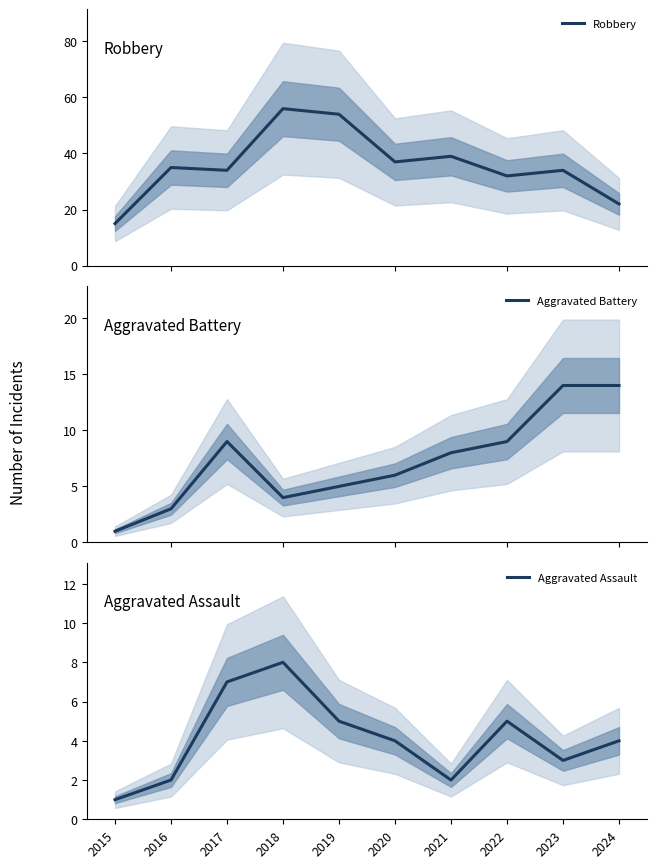

Rank the categories by Aggravated Assault value from lowest to highest.

2015, 2016, 2021, 2023, 2020, 2024, 2019, 2022, 2017, 2018